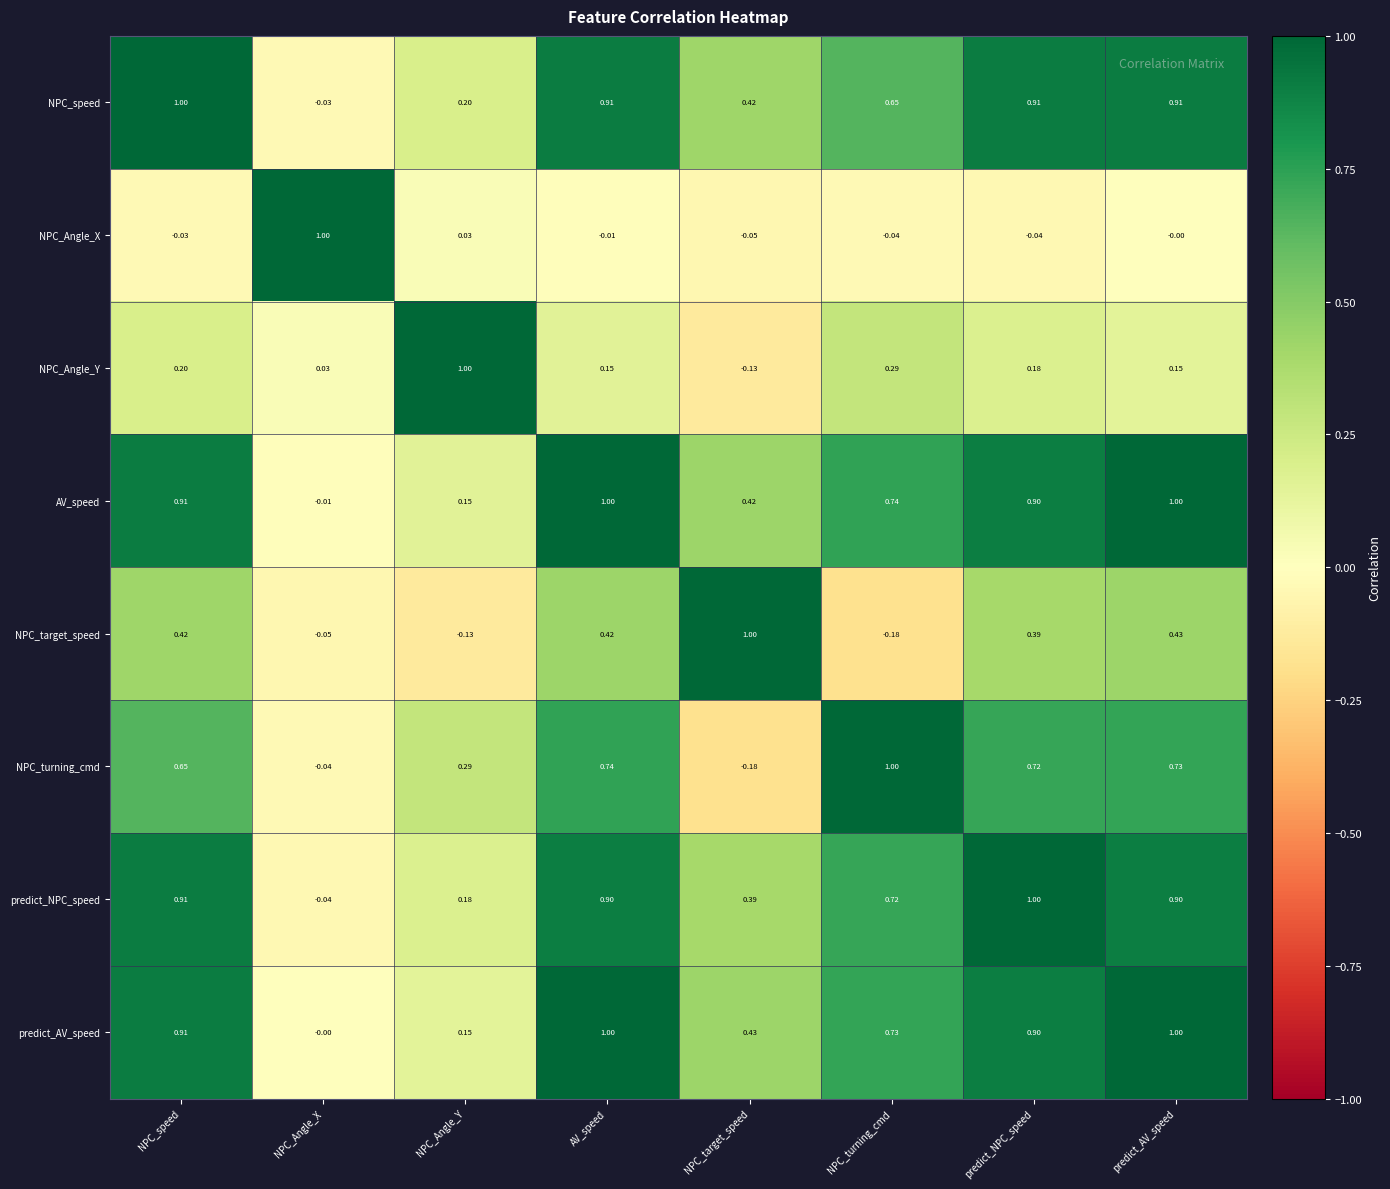

At NPC_turning_cmd, list the series in order from largest to smallest.

NPC_turning_cmd, AV_speed, predict_AV_speed, predict_NPC_speed, NPC_speed, NPC_Angle_Y, NPC_Angle_X, NPC_target_speed